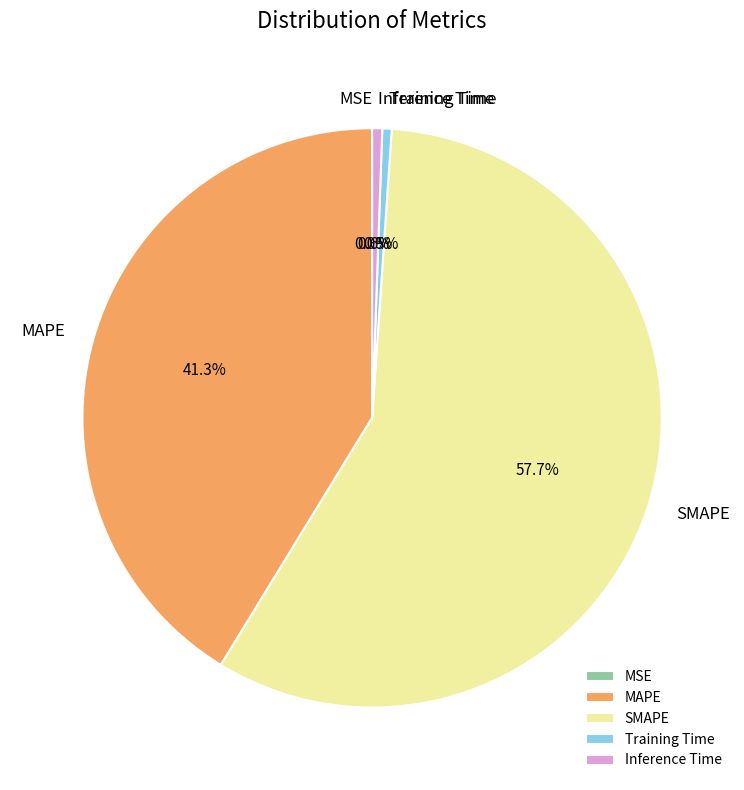

Which slice is the largest?

SMAPE